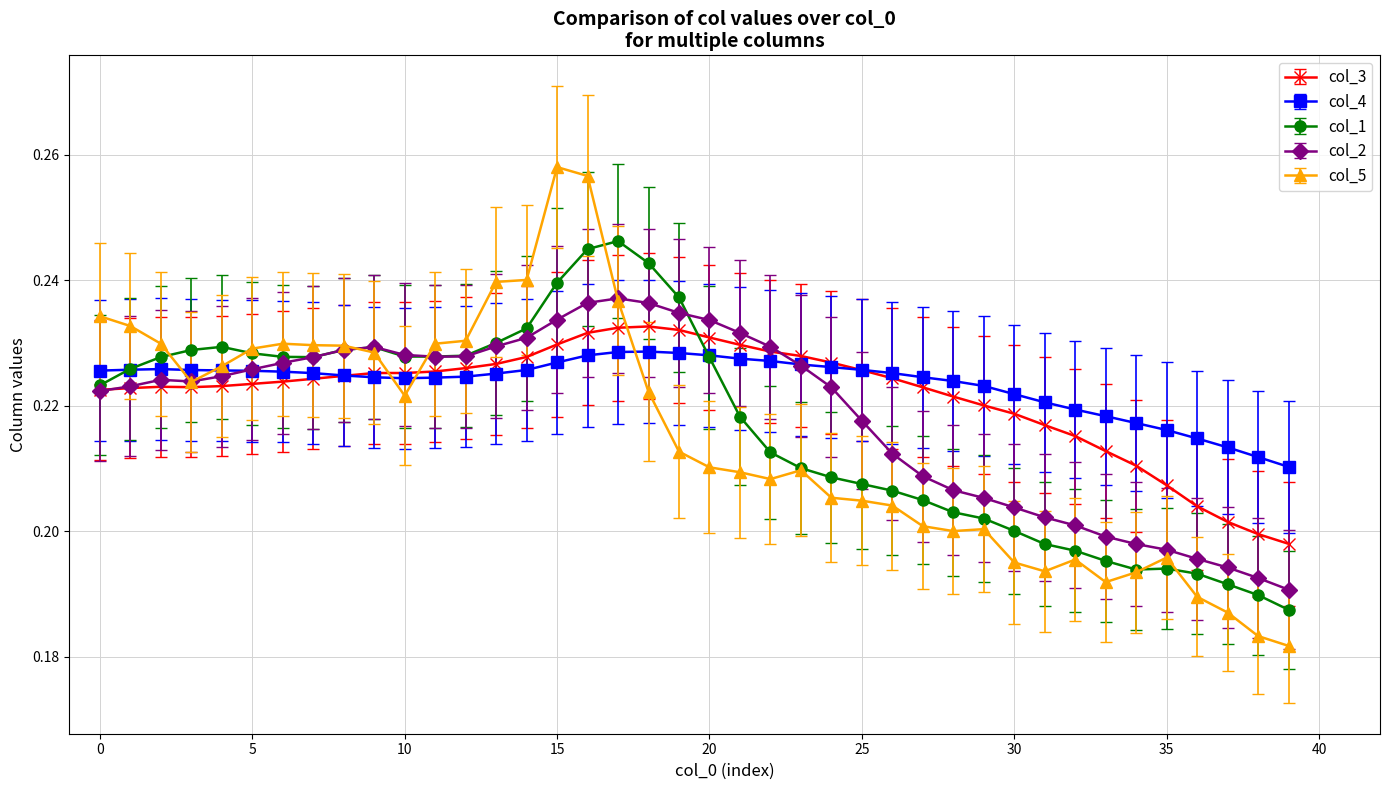

Count the col_3 values in the range 0 to 1.

40